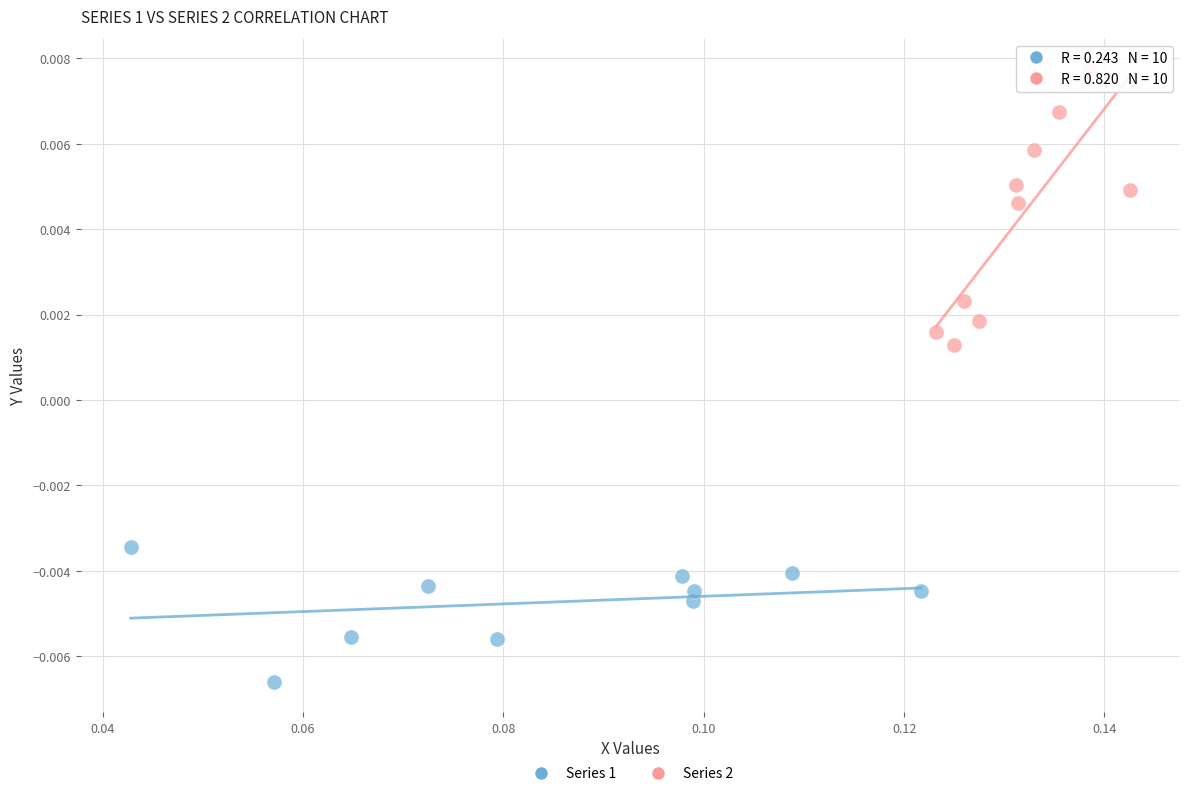

Which series contains the highest Y value?

Series 2